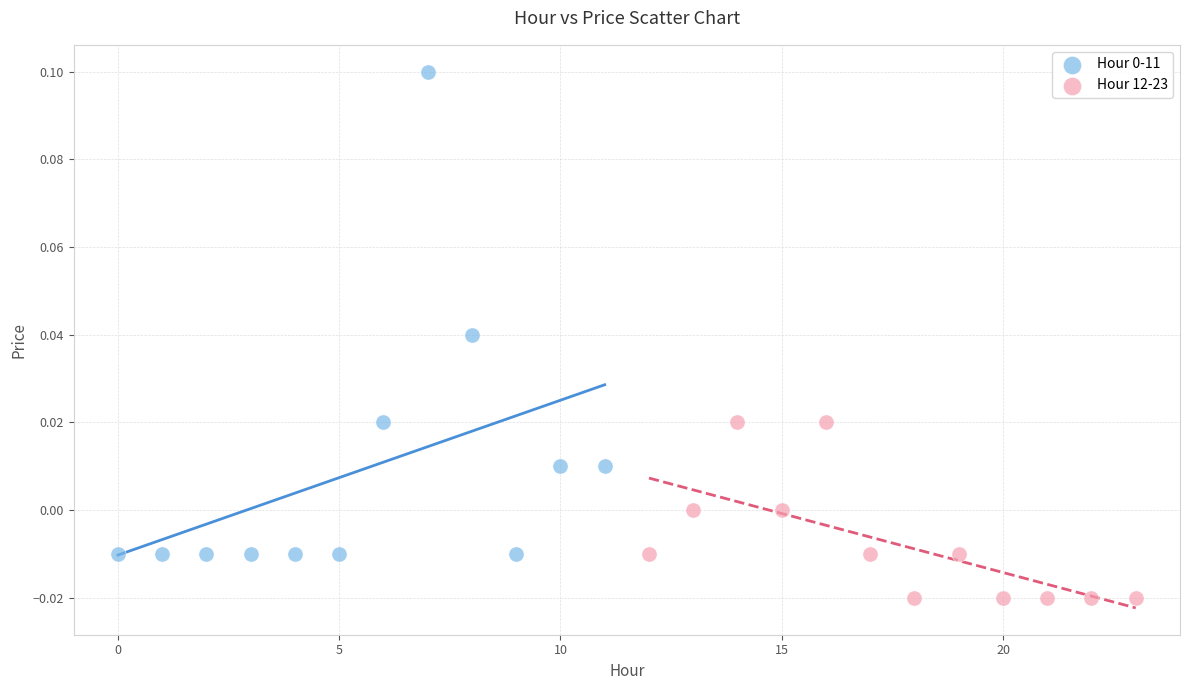

Which series reaches the minimum Y coordinate?

Hour 12-23